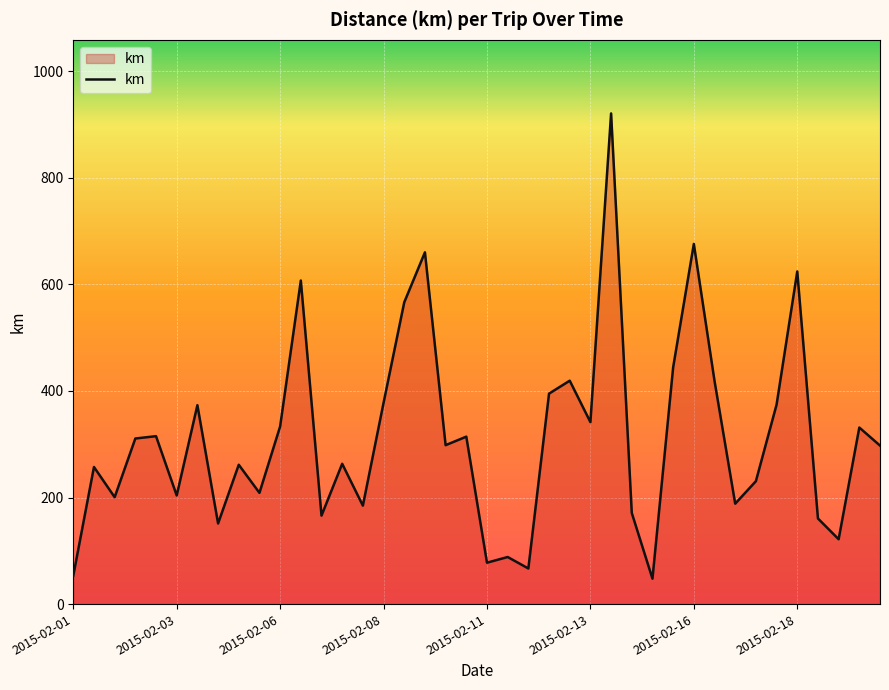

What is the difference between the maximum and minimum values?

873.1